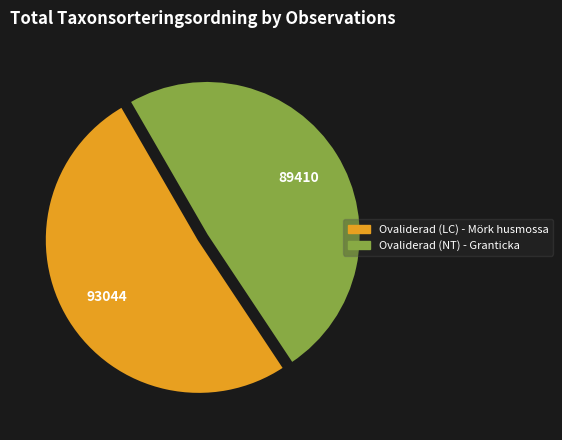

Which category accounts for the majority?

Ovaliderad (LC) - Mörk husmossa